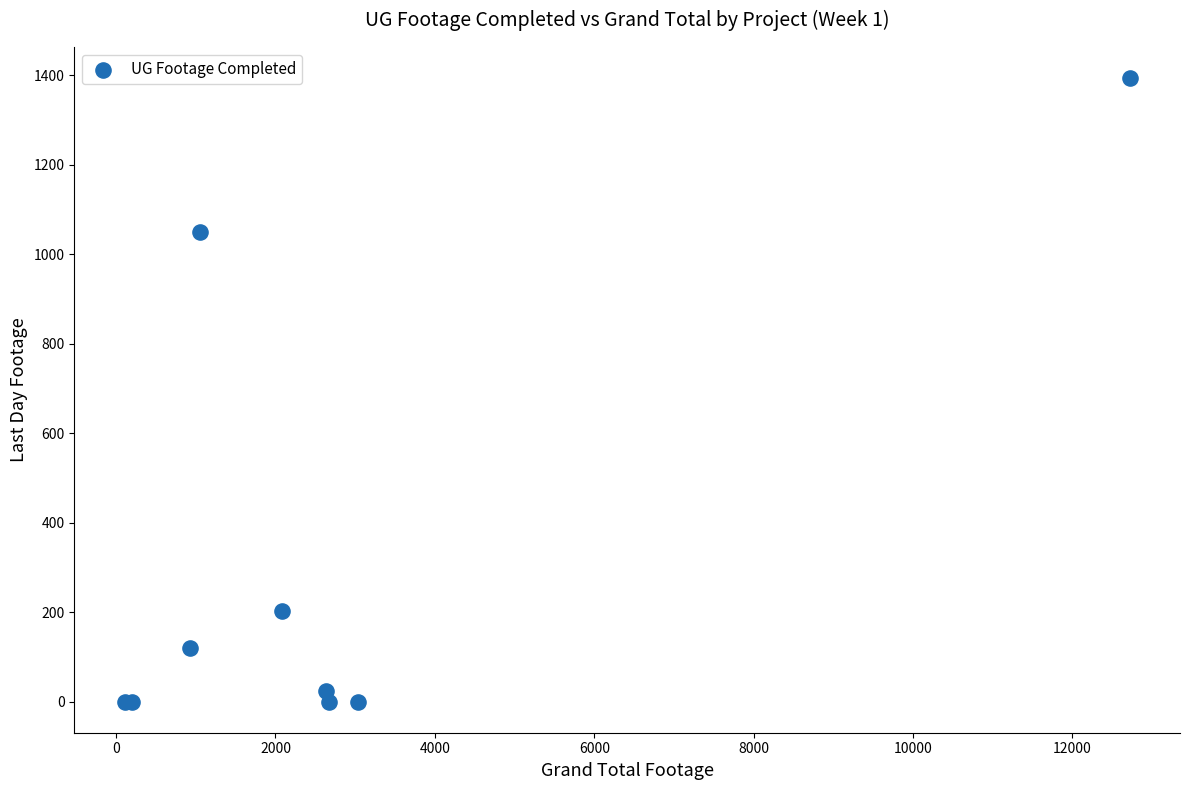

What Y value in the scatter plot is closest to 697?

1049